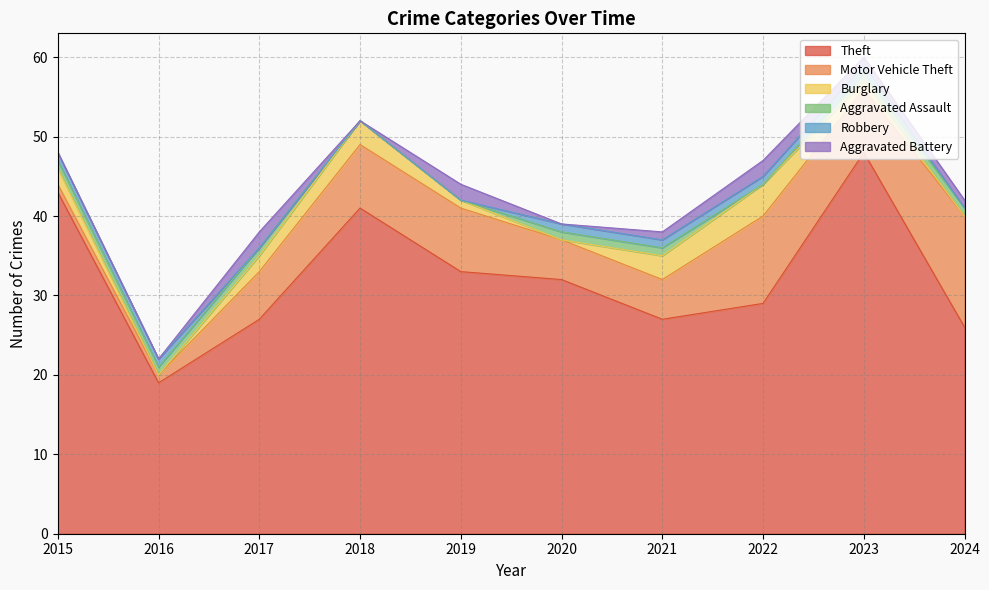

At which category does Theft reach its first local peak?

2018